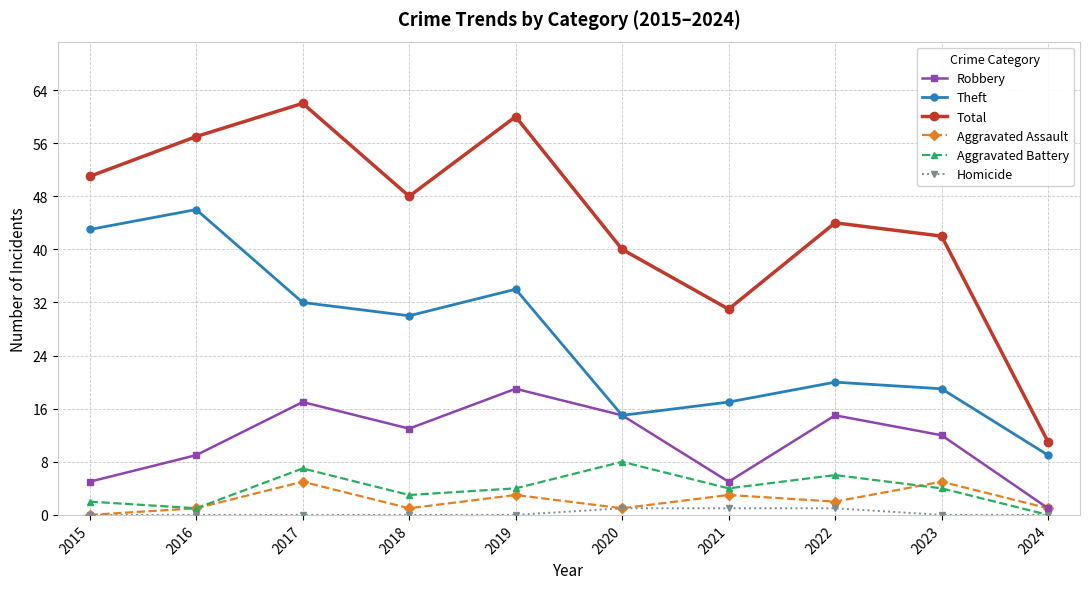

What is the value of the Total point at the 9th from the left?

42